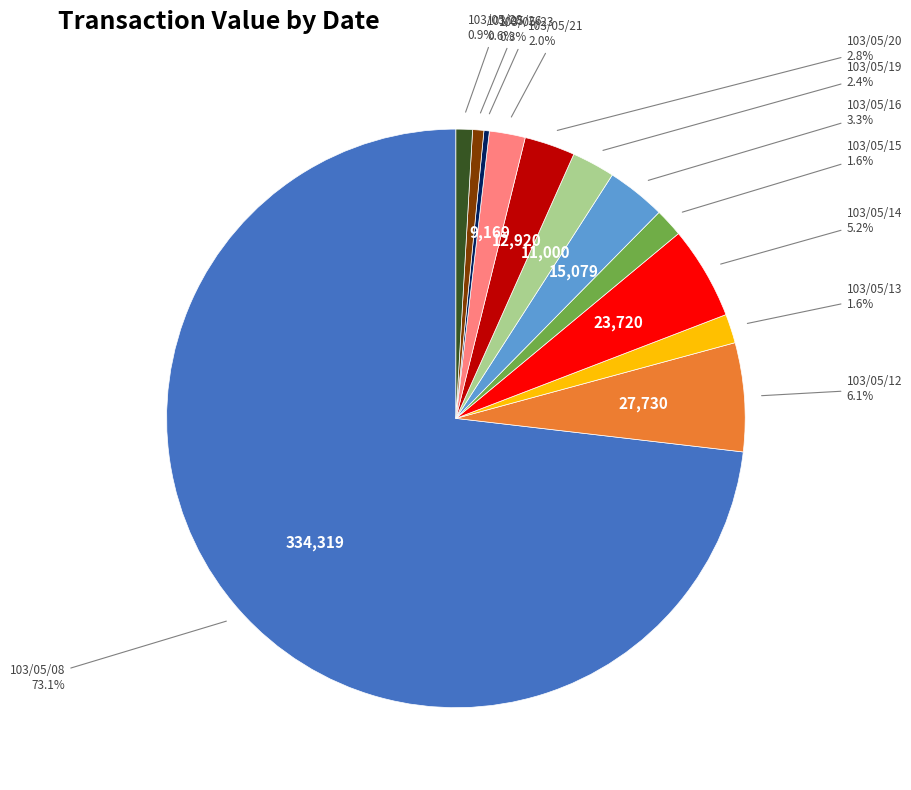

Is there any slice that represents more than half of the pie?

Yes